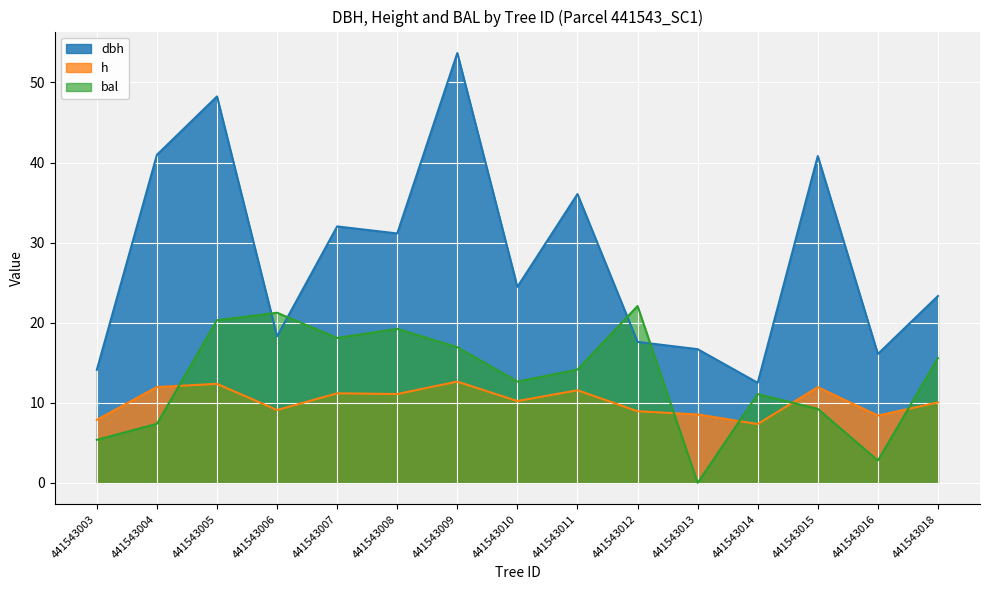

Reading left to right, transcribe all the data shown in this chart.

dbh: 441543003=14.1	441543004=41.0	441543005=48.2	441543006=18.3	441543007=32.0	441543008=31.1	441543009=53.7	441543010=24.5	441543011=36.1	441543012=17.6	441543013=16.7	441543014=12.5	441543015=40.8	441543016=16.1	441543018=23.3
h: 441543003=7.9	441543004=12.0	441543005=12.4	441543006=9.1	441543007=11.2	441543008=11.1	441543009=12.6	441543010=10.2	441543011=11.6	441543012=8.9	441543013=8.5	441543014=7.3	441543015=11.9	441543016=8.4	441543018=10.0
bal: 441543003=5.4	441543004=7.4	441543005=20.3	441543006=21.2	441543007=18.1	441543008=19.2	441543009=16.9	441543010=12.6	441543011=14.1	441543012=22.1	441543013=0.0	441543014=11.1	441543015=9.2	441543016=2.8	441543018=15.6